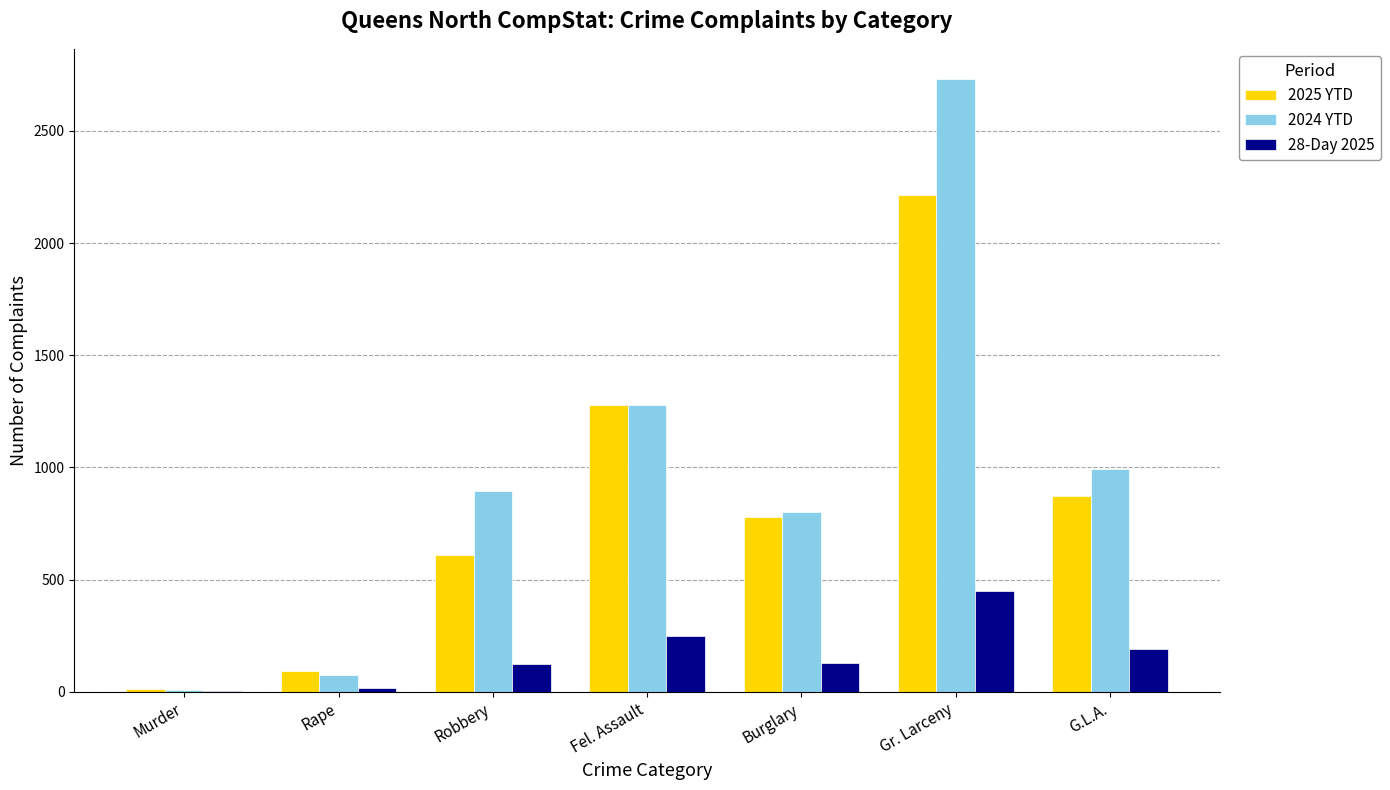

Which series has the largest range (max minus min)?

2024 YTD